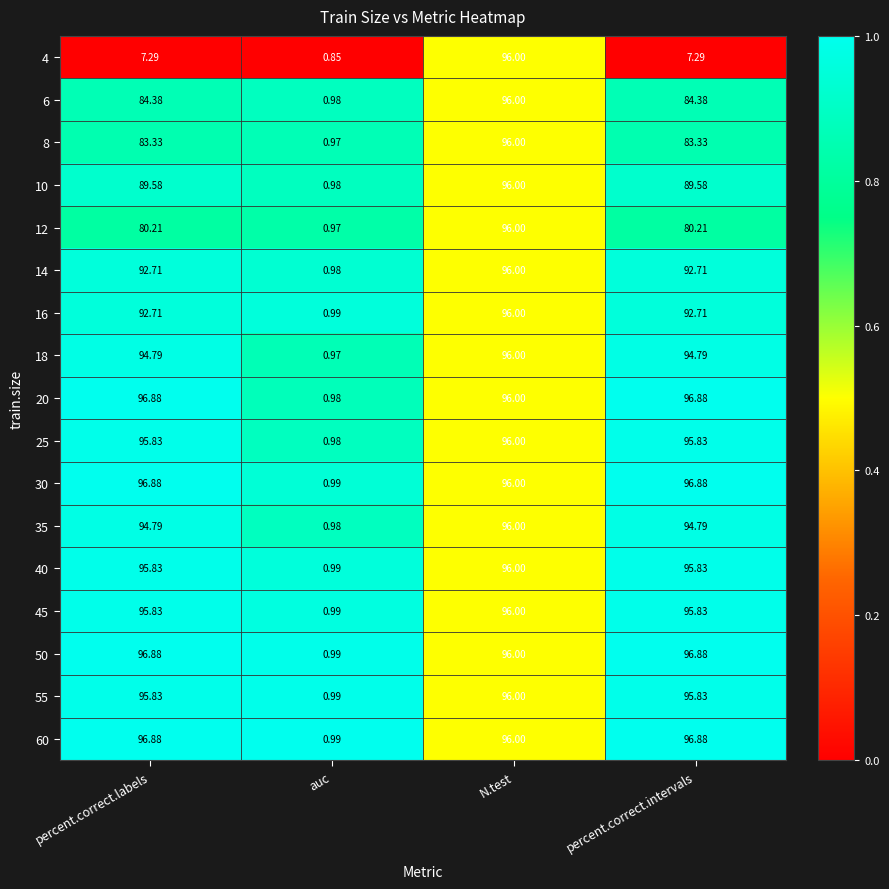

Count the number of data series in this chart.

17